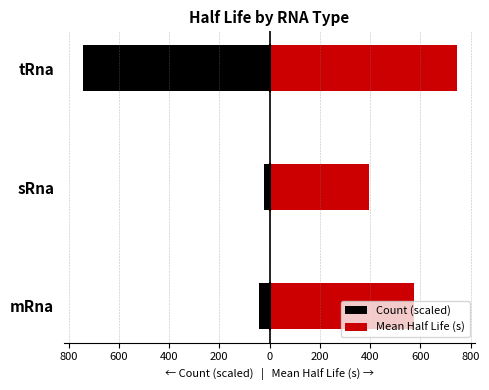

Rank the series by their maximum value, from lowest to highest.

Count (scaled), Mean Half Life (s)